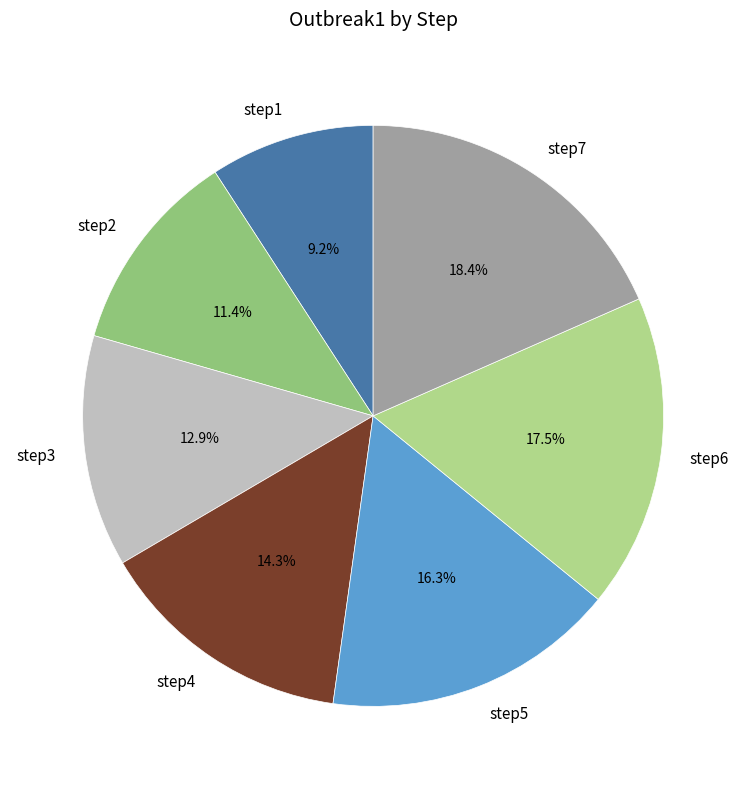

What percentage do step6 and step5 together represent?

33.8%